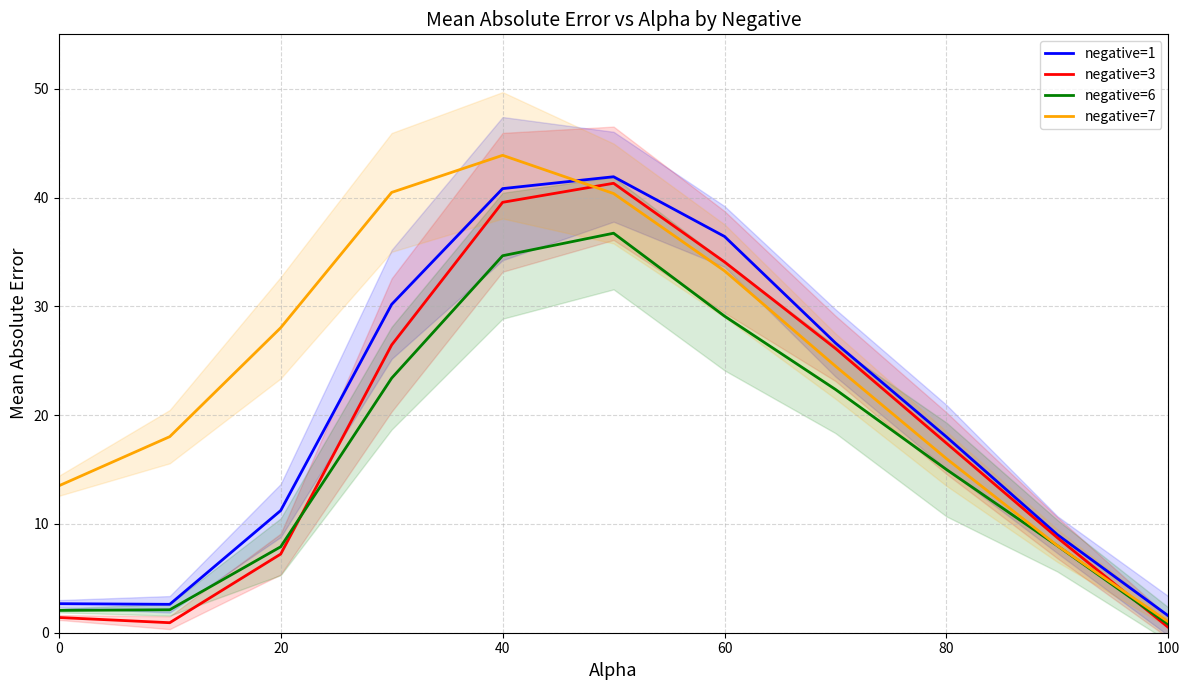

Rank the series by their average value, from highest to lowest.

negative=7, negative=1, negative=3, negative=6